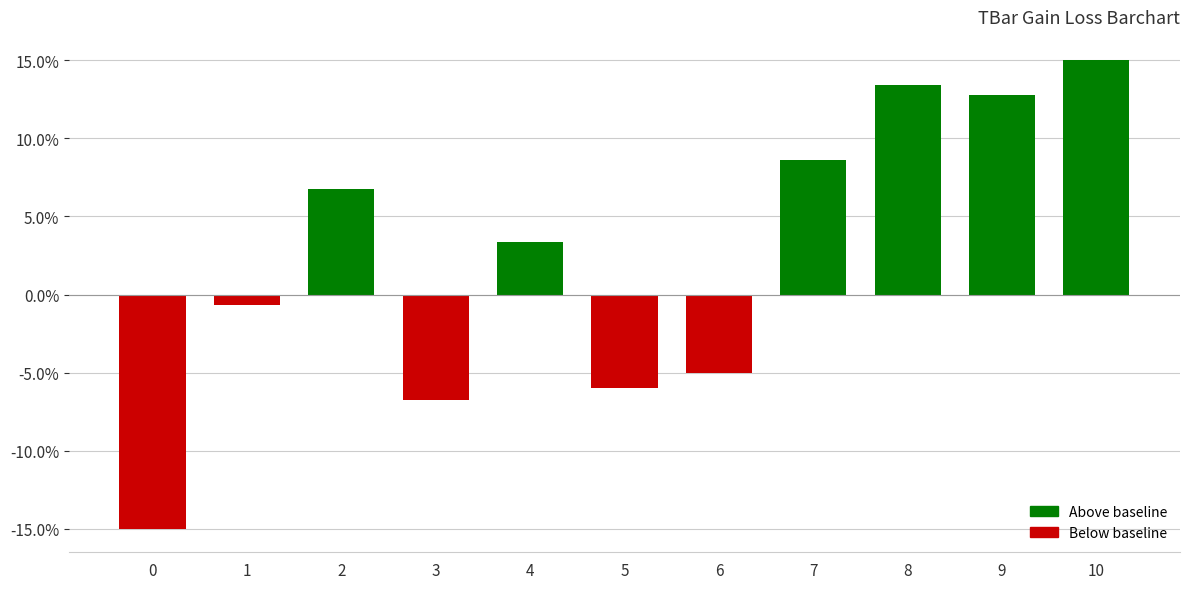

List the labels in order of value, largest first.

10, 8, 9, 7, 2, 4, 1, 6, 5, 3, 0